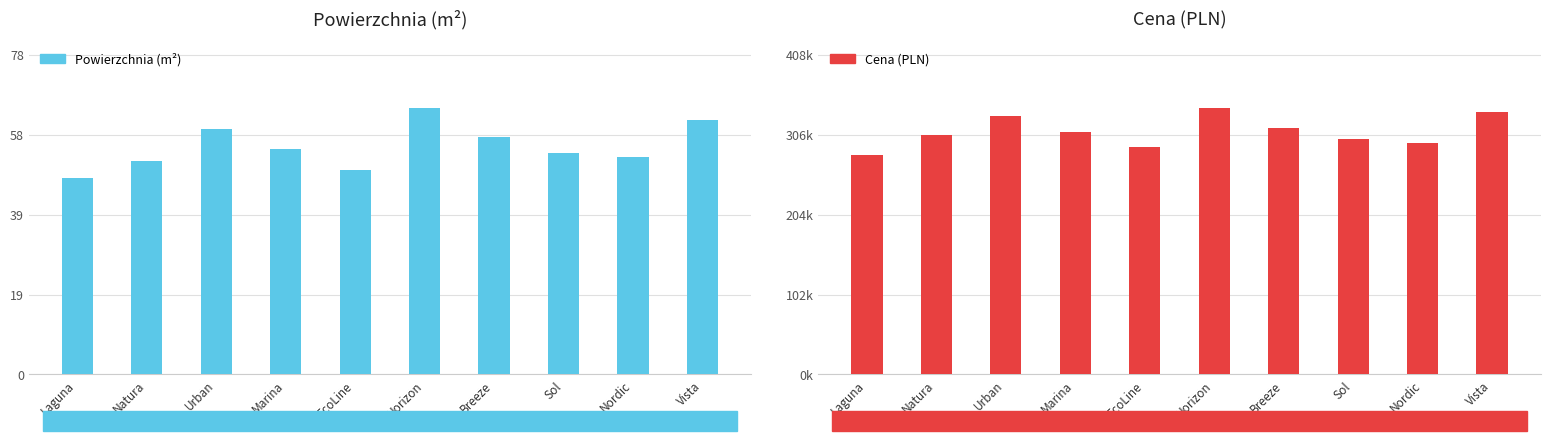

What is the label of the 4th bar from the right?

Breeze